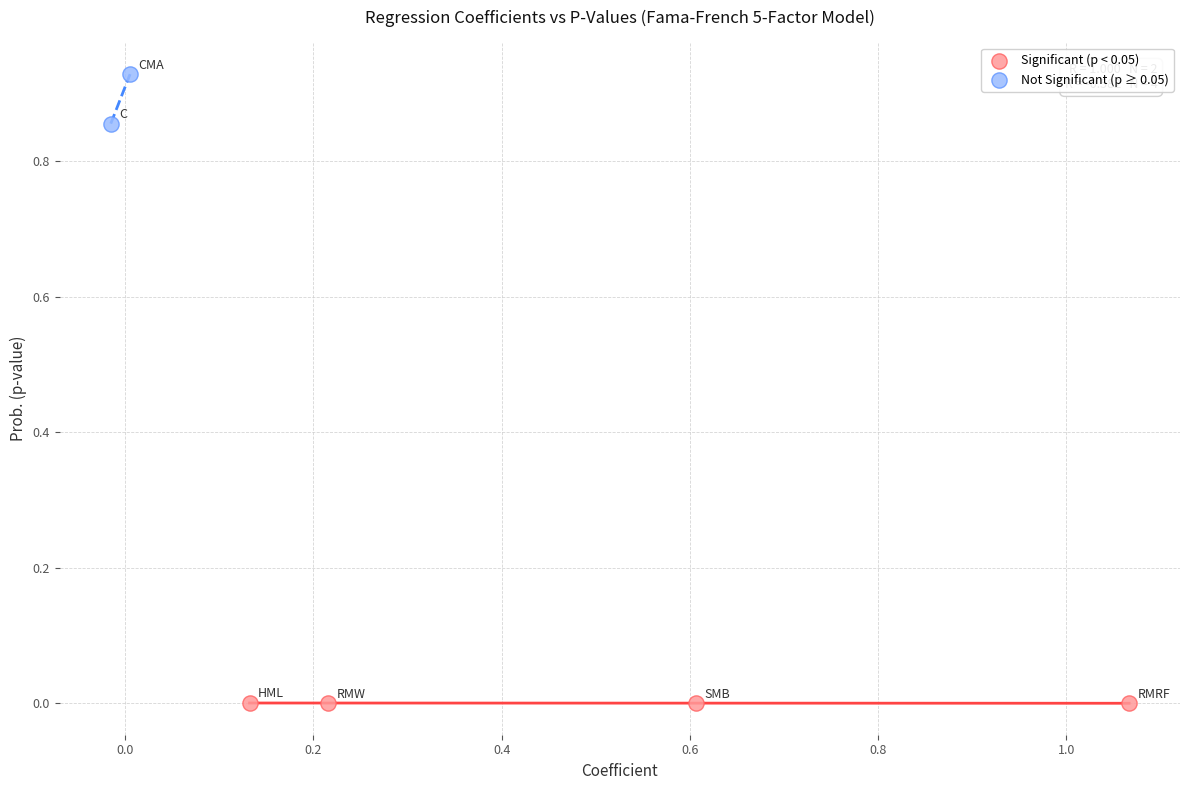

What are all the series names shown in the legend?

Significant (p < 0.05), Not Significant (p ≥ 0.05)